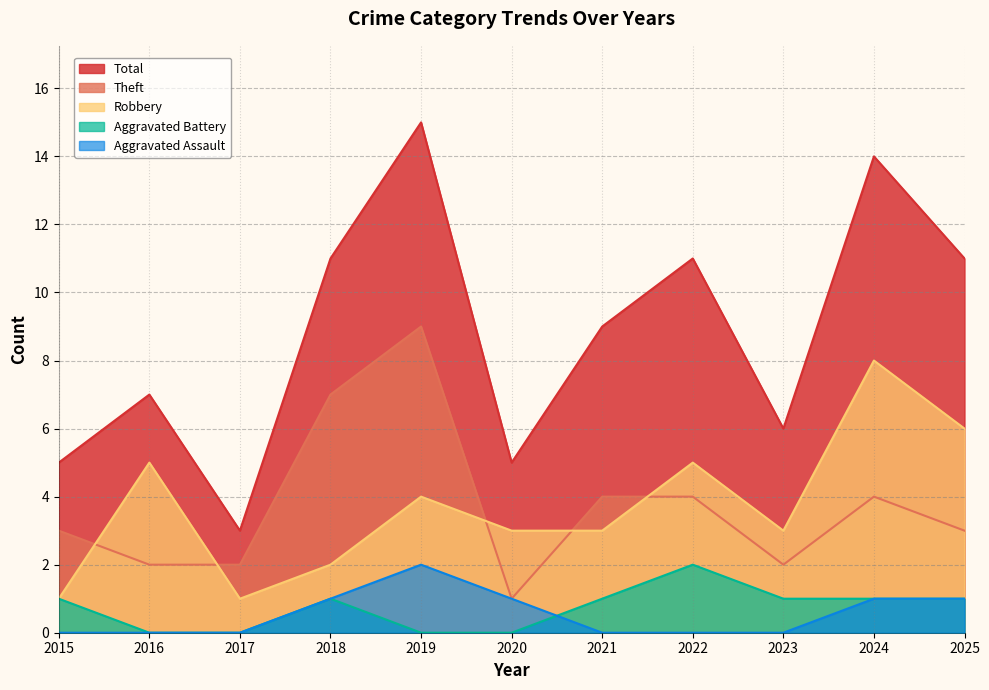

What is the maximum value shown in the chart?

15